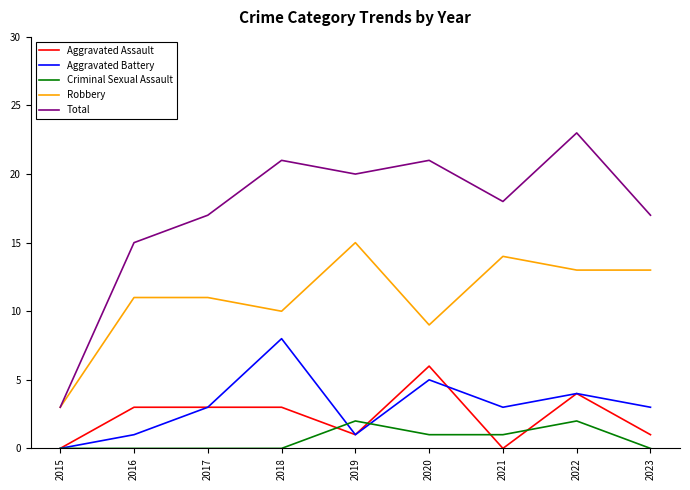

What is the spread (max minus min) of values at 2015?

3